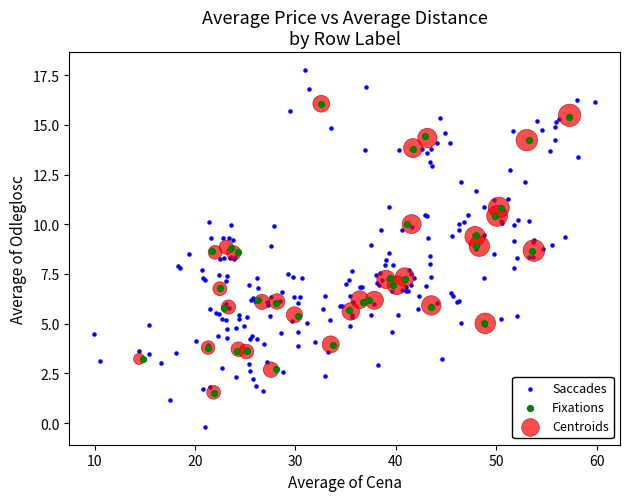

Which series reaches the maximum Y coordinate?

Saccades